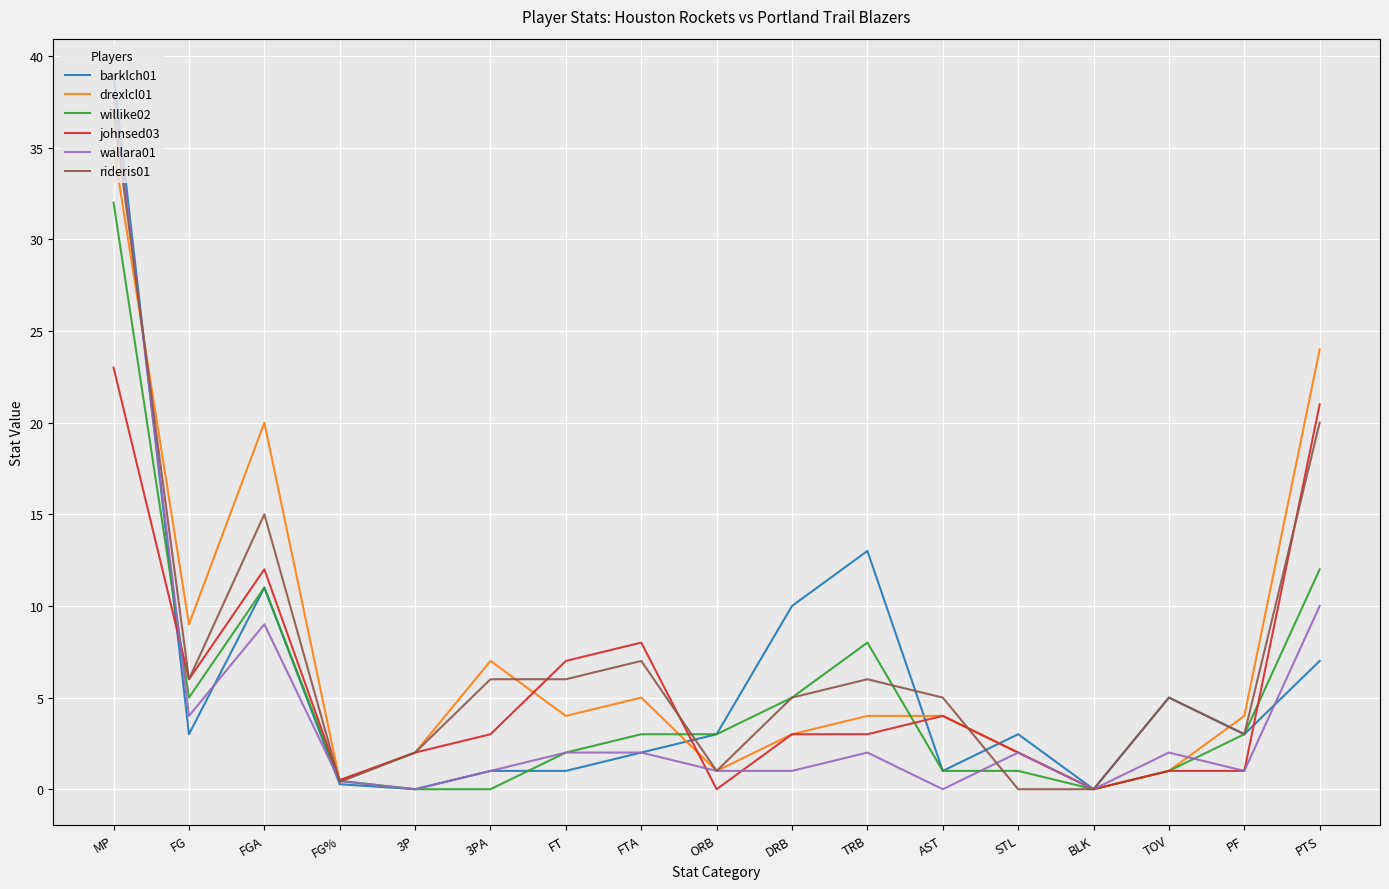

What position from the left is TOV?

15